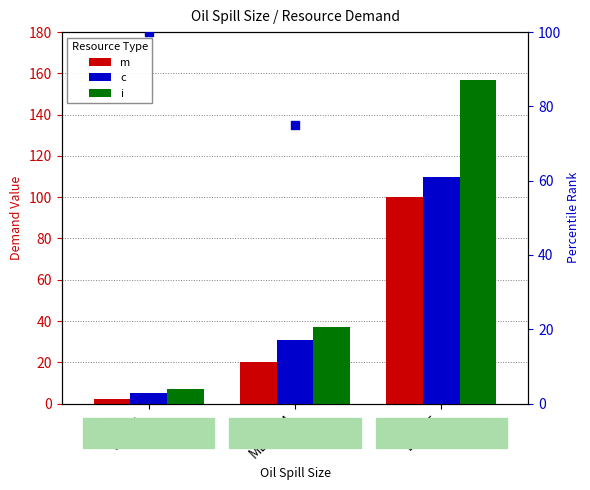

Which series contains the highest Y value?

i